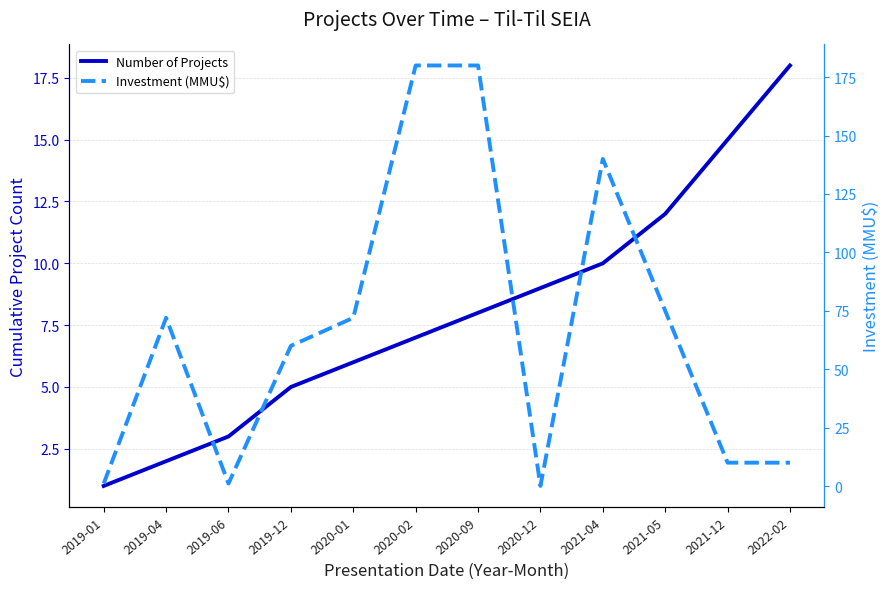

Which series ends up on top after the final intersection of Number of Projects and Investment (MMU$)?

Number of Projects